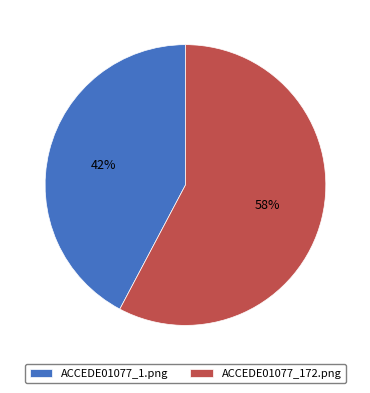

What percentage is the ACCEDE01077_172.png slice, to the nearest percent?

58%